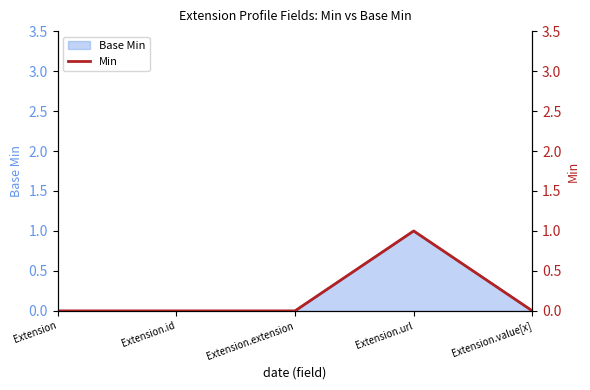

Count the values in the range 0 to 1.

5